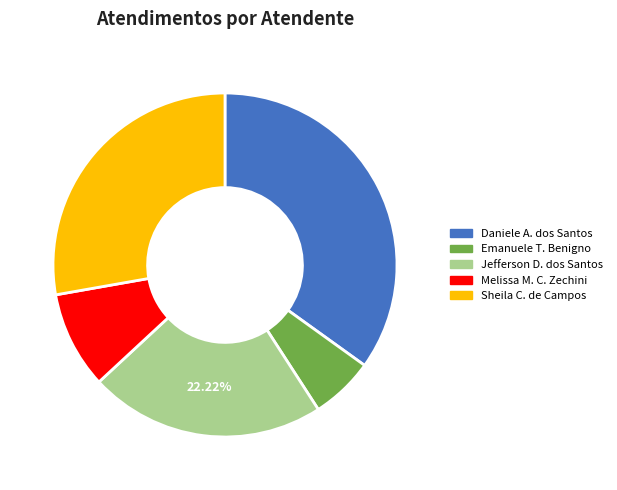

Is there any slice that represents more than half of the pie?

No